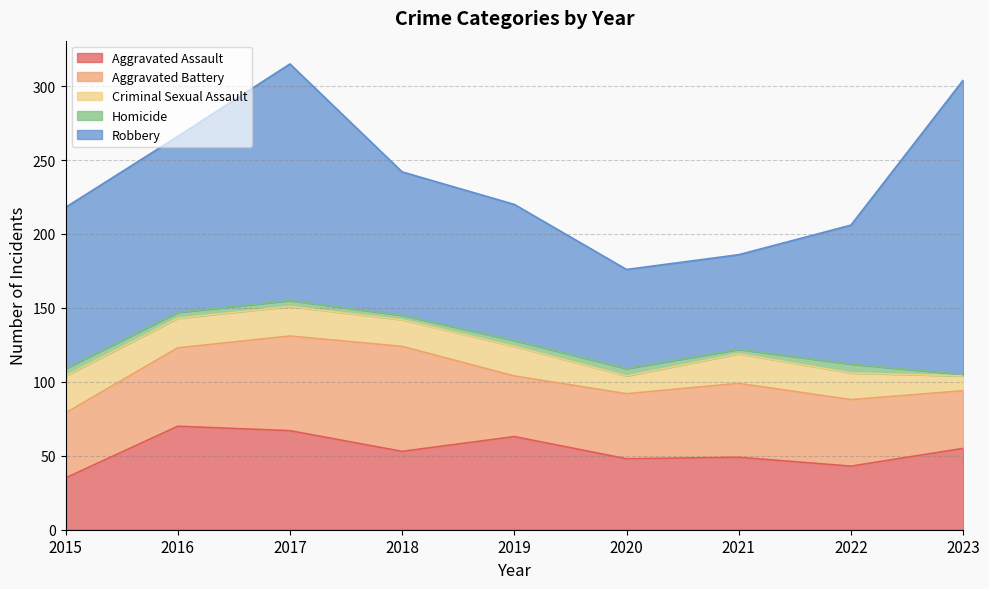

In Robbery, how many points are higher than both neighbors (excluding endpoints)?

1